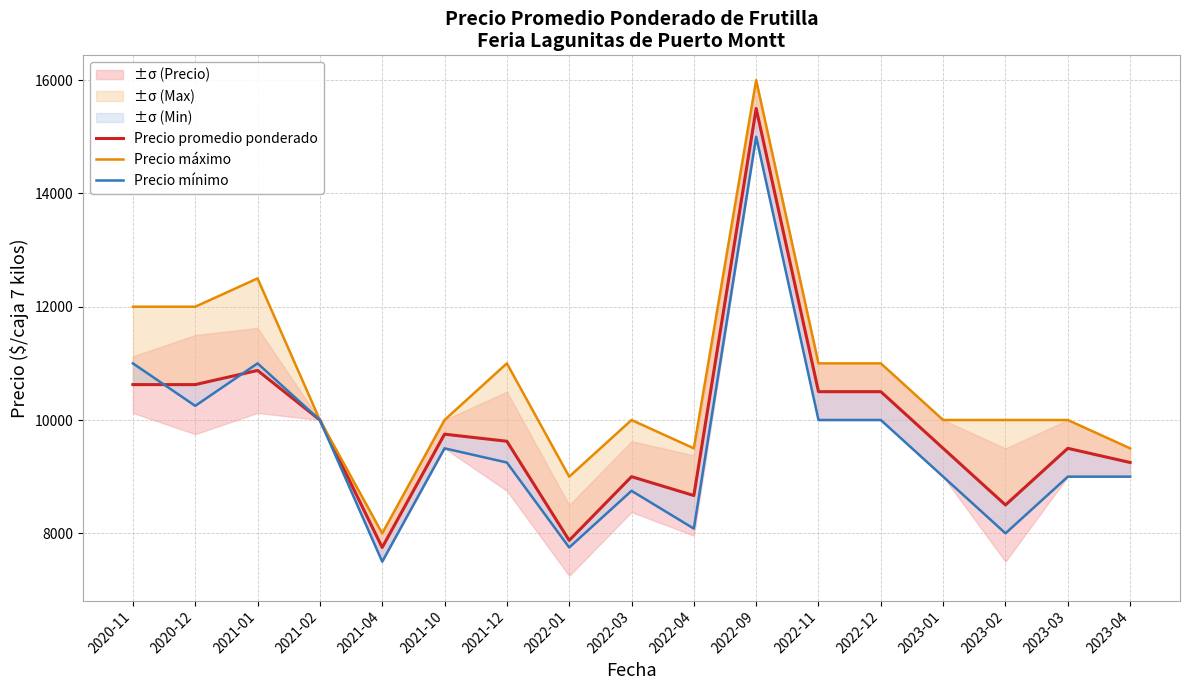

Is it true that Precio mínimo equals 8000 at 2023-02?

True